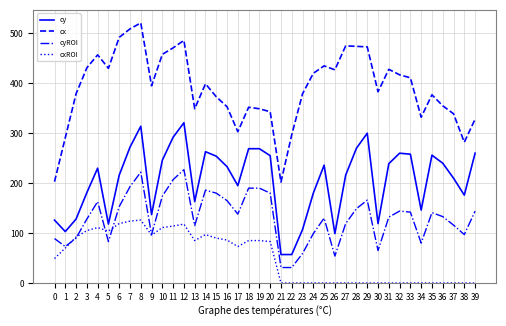

True or false: cxROI and cy intersect in this chart.

False